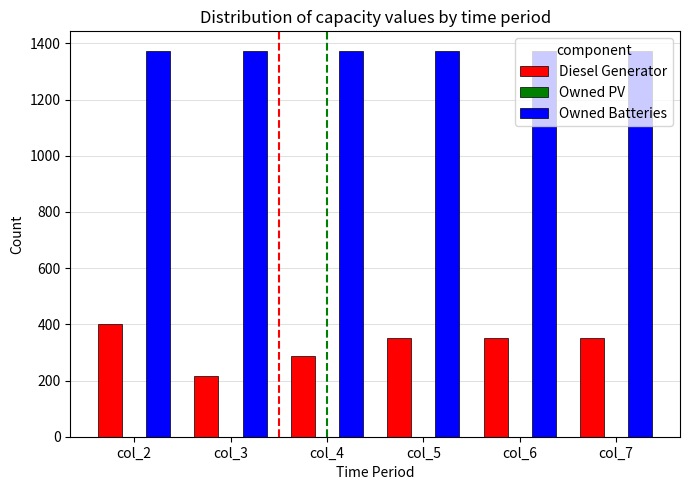

How many bars are there in each group?

2